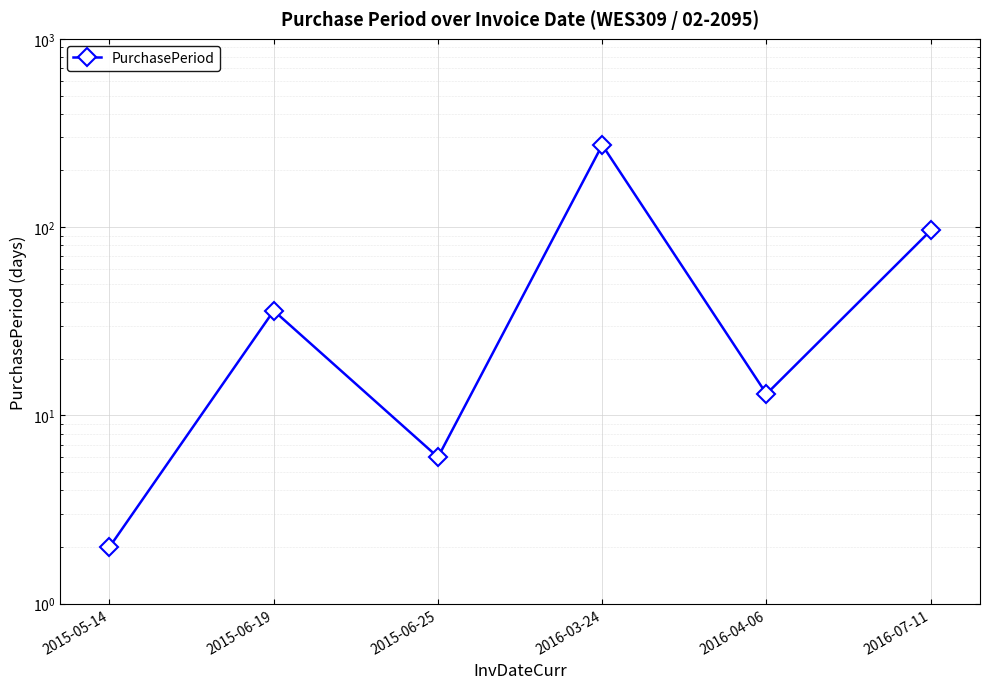

What is the average value?

71